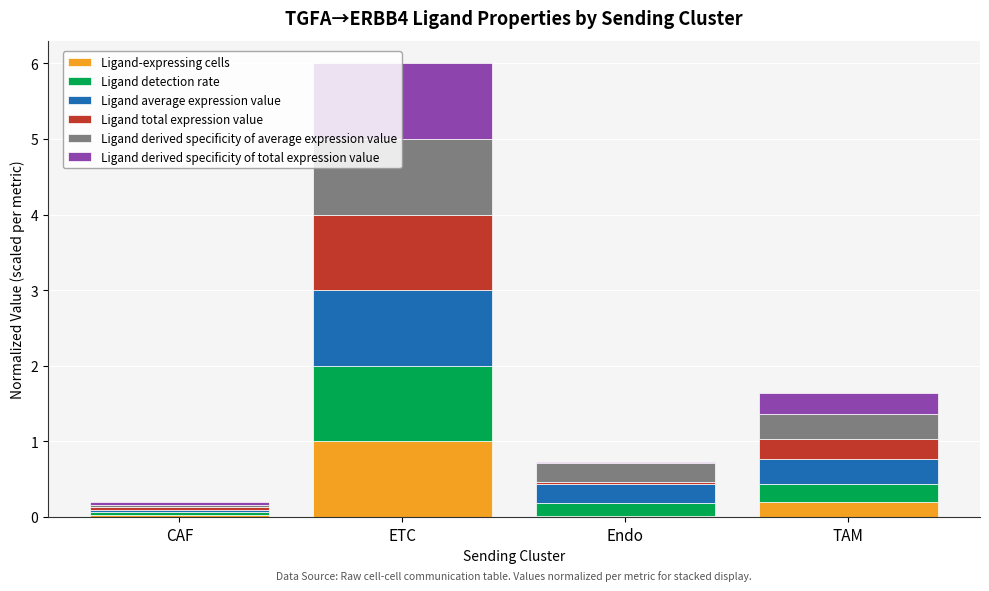

At which category is the sum across all series the highest?

ETC